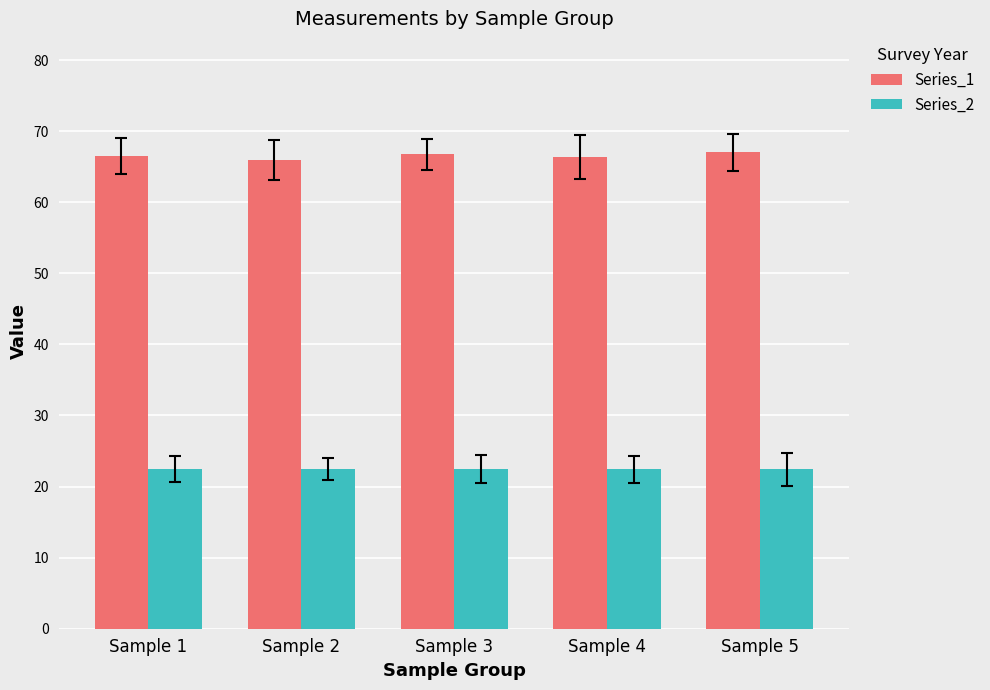

True or false: Series_2 has a value of 22.4 at Sample 4.

True